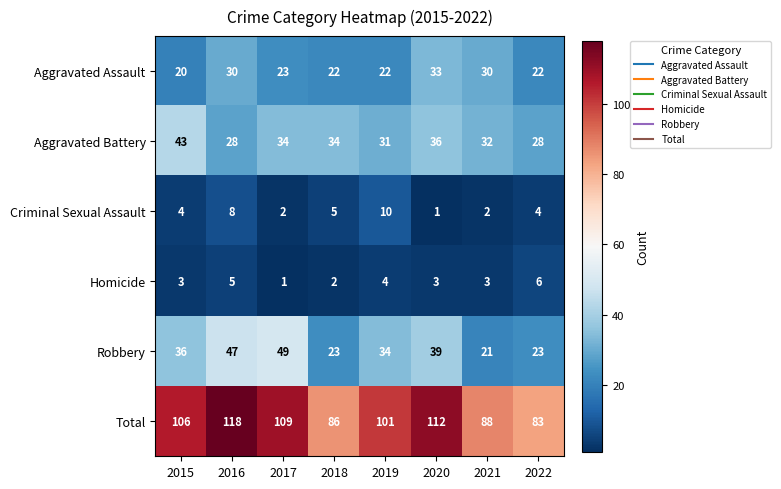

At how many categories does at least one series exceed 82?

8